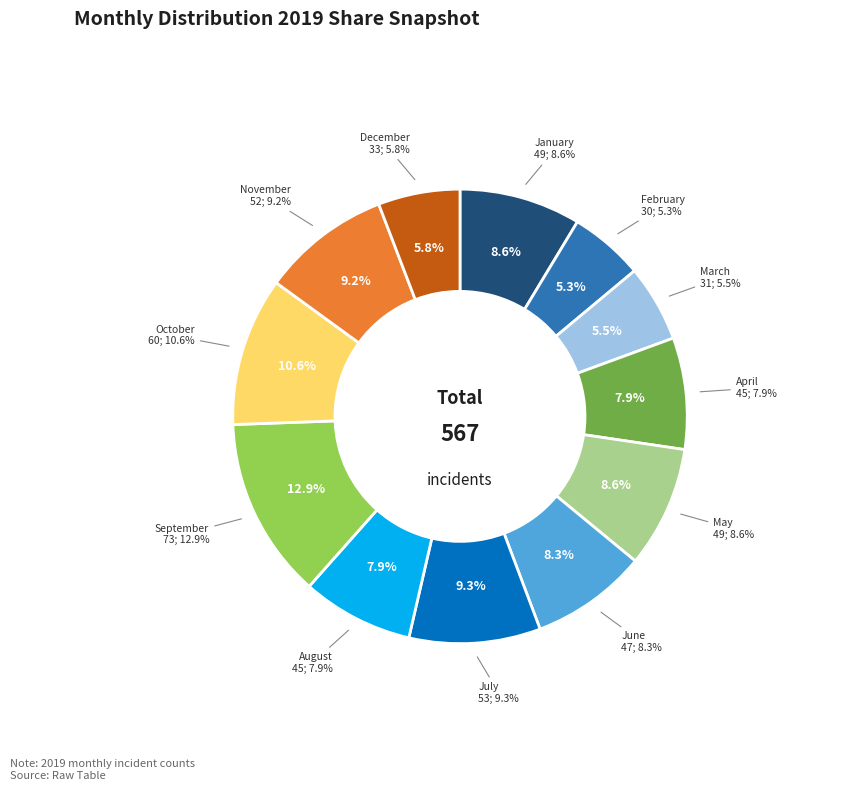

Which category has the biggest portion of the pie?

September